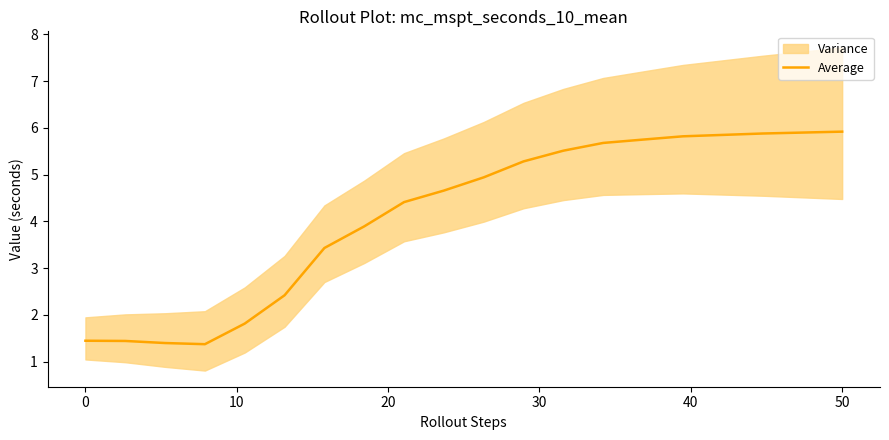

True or false: there are more than 0 points higher than both neighbors.

False